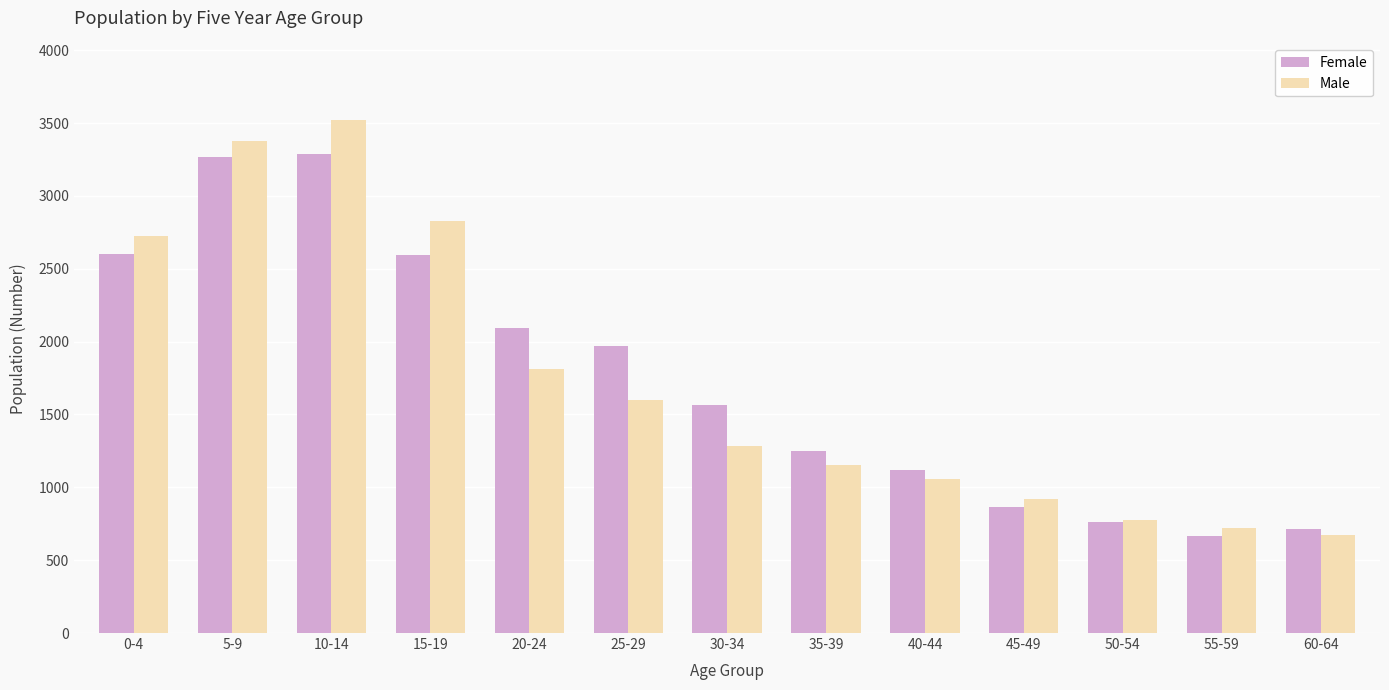

At 20-24, list the series in order from smallest to largest.

Male, Female